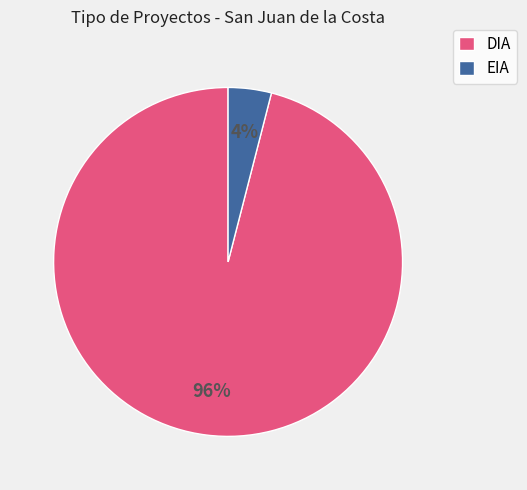

To the nearest percent, what is the combined percentage of EIA and DIA?

100%